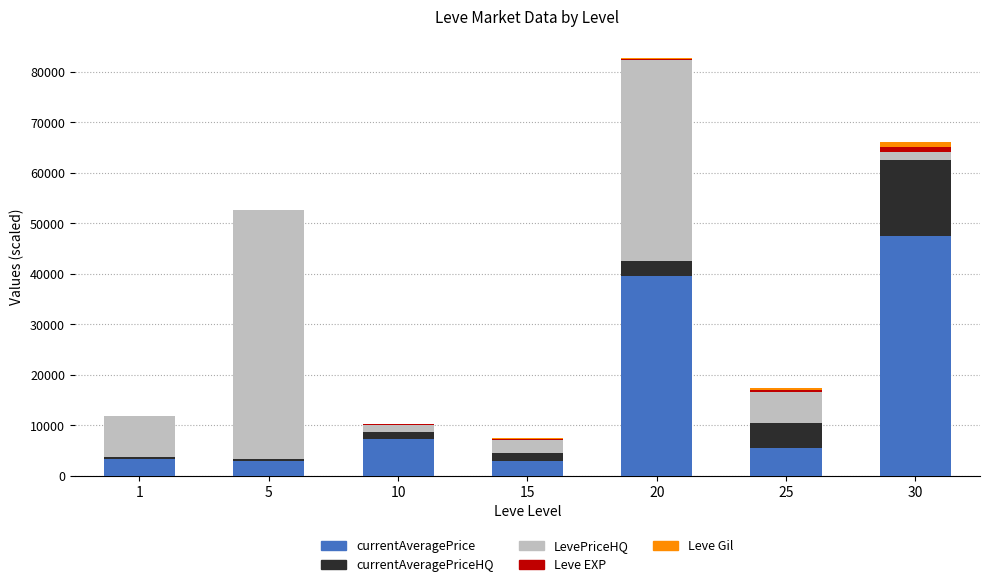

At which category is the sum across all series the highest?

20